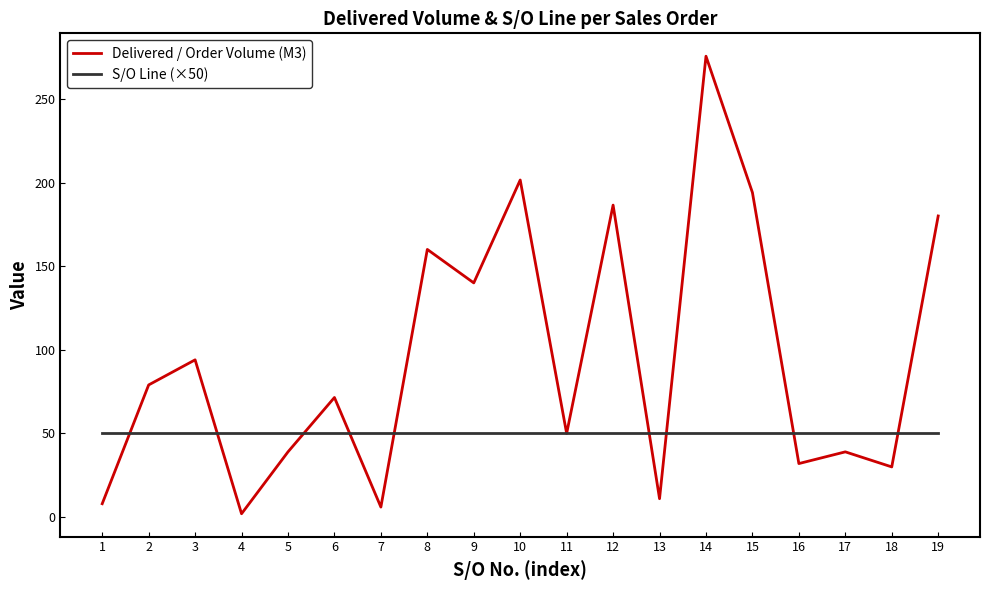

True or false: Delivered / Order Volume (M3) and S/O Line (×50) intersect in this chart.

True